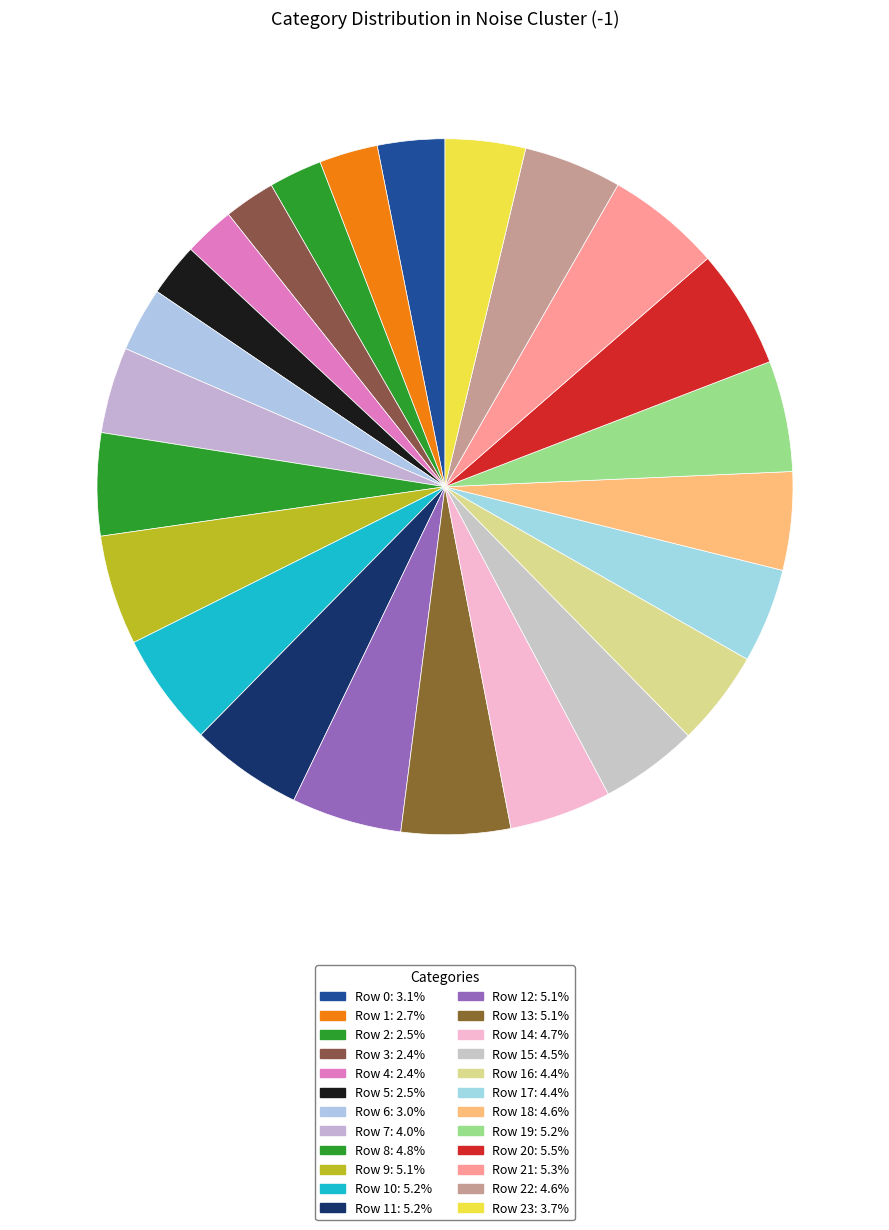

Count the number of slices in the pie.

24